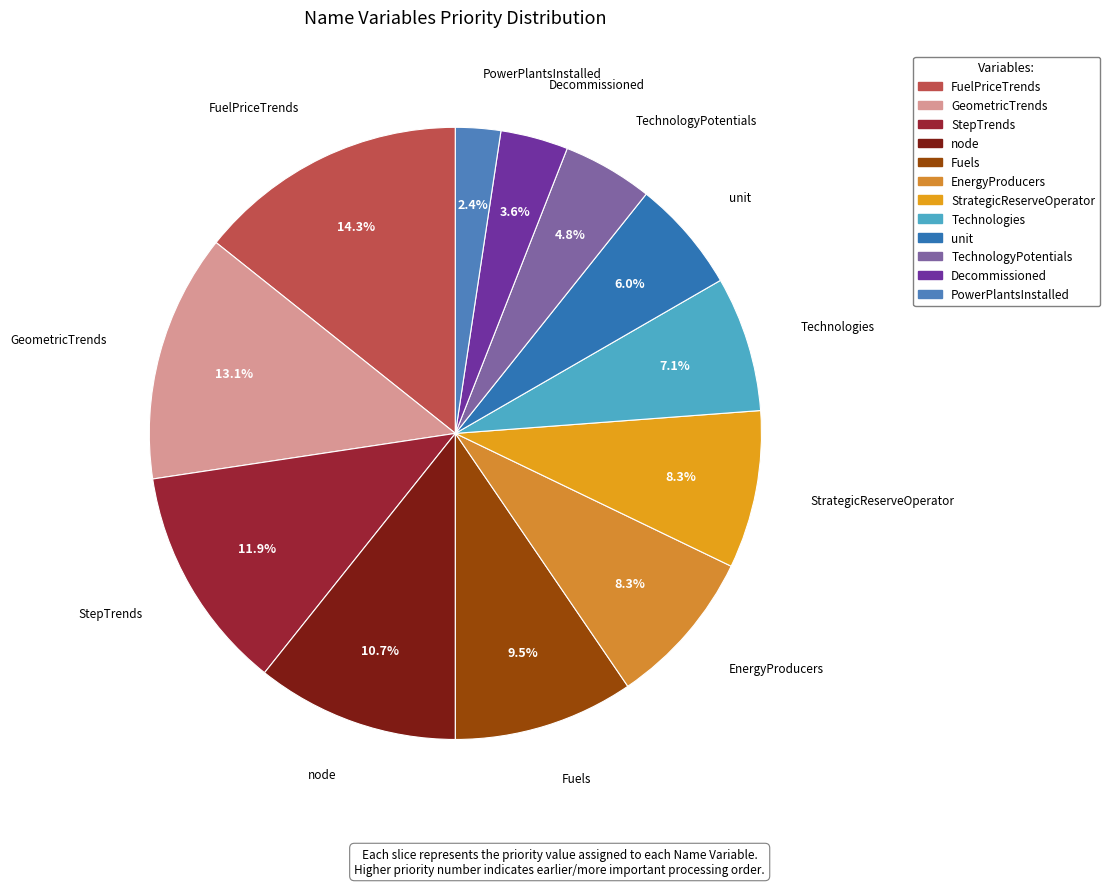

Which category has the smallest portion of the pie?

PowerPlantsInstalled